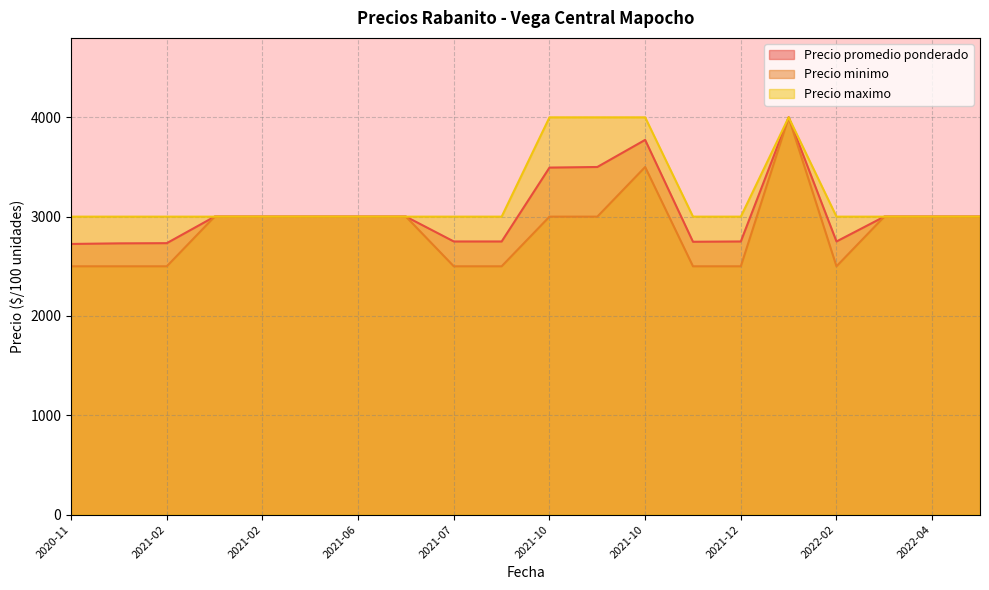

What is the difference between the maximum and second lowest values in the Precio maximo series?

1000